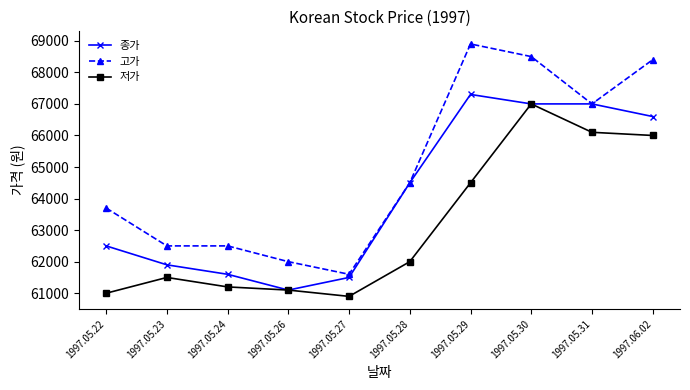

Count the number of categories in the chart.

10